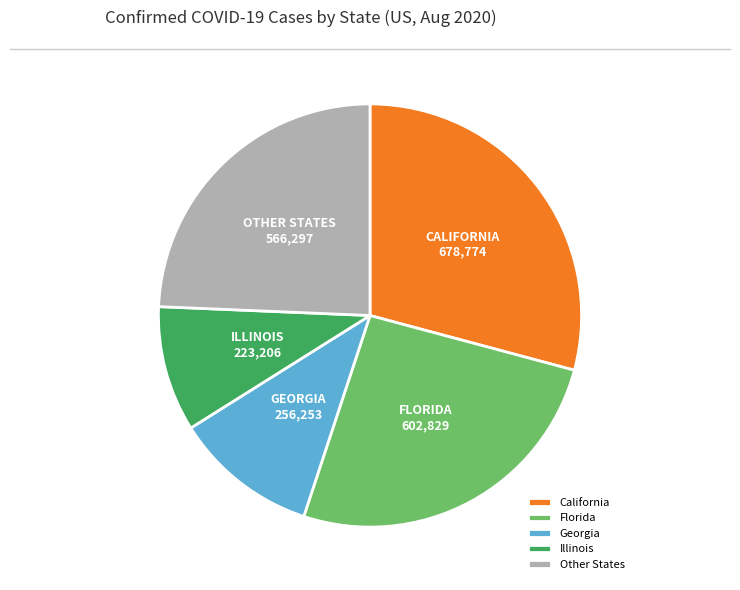

How many segments does this pie chart have?

5